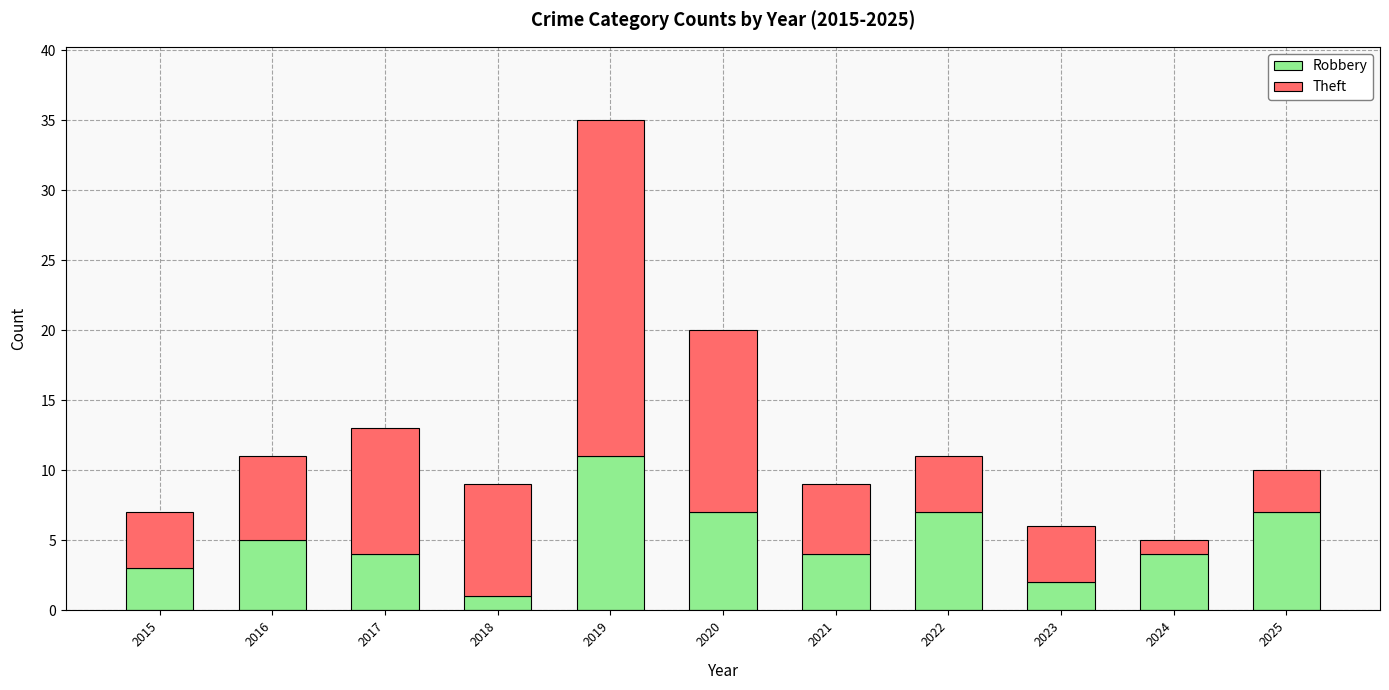

Which category has the lowest value in the Robbery series?

2018